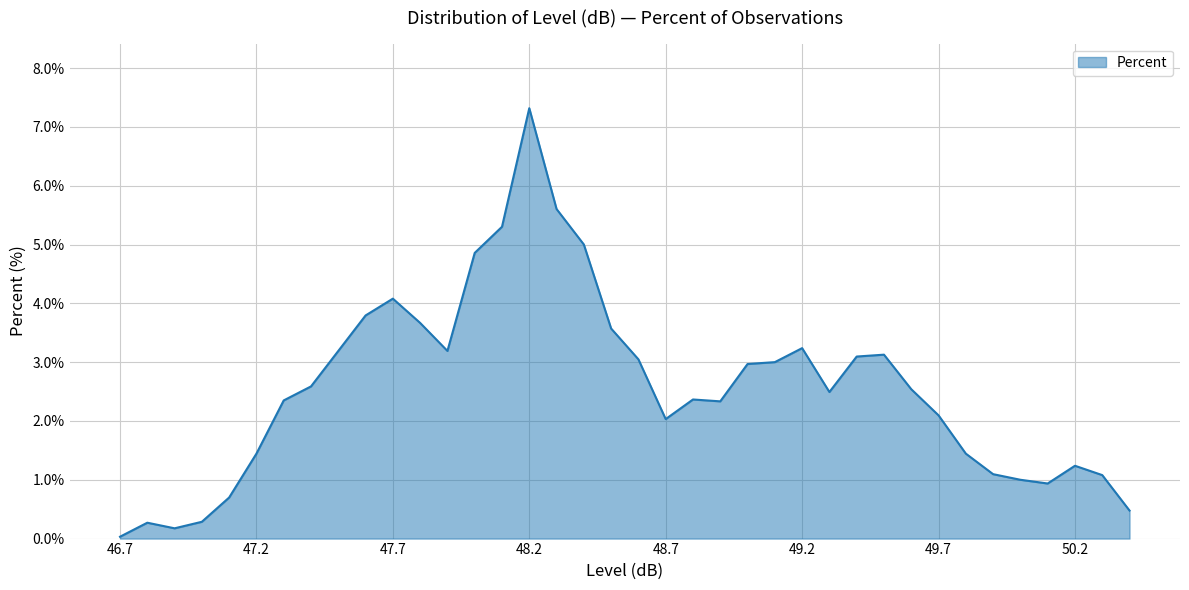

What is the greatest value displayed?

7.3